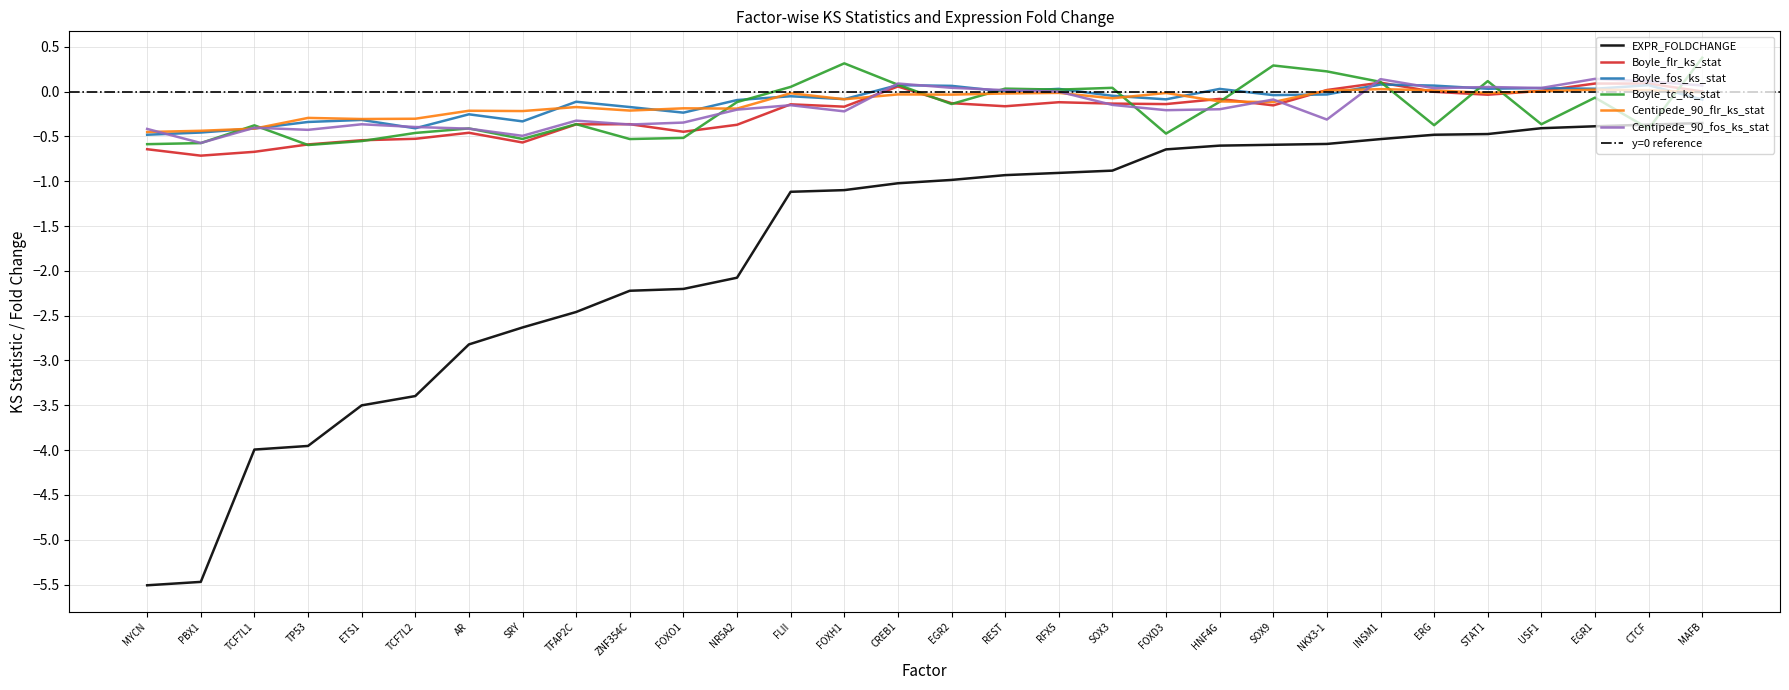

How many intersections are there between Boyle_fos_ks_stat and Boyle_tc_ks_stat?

13